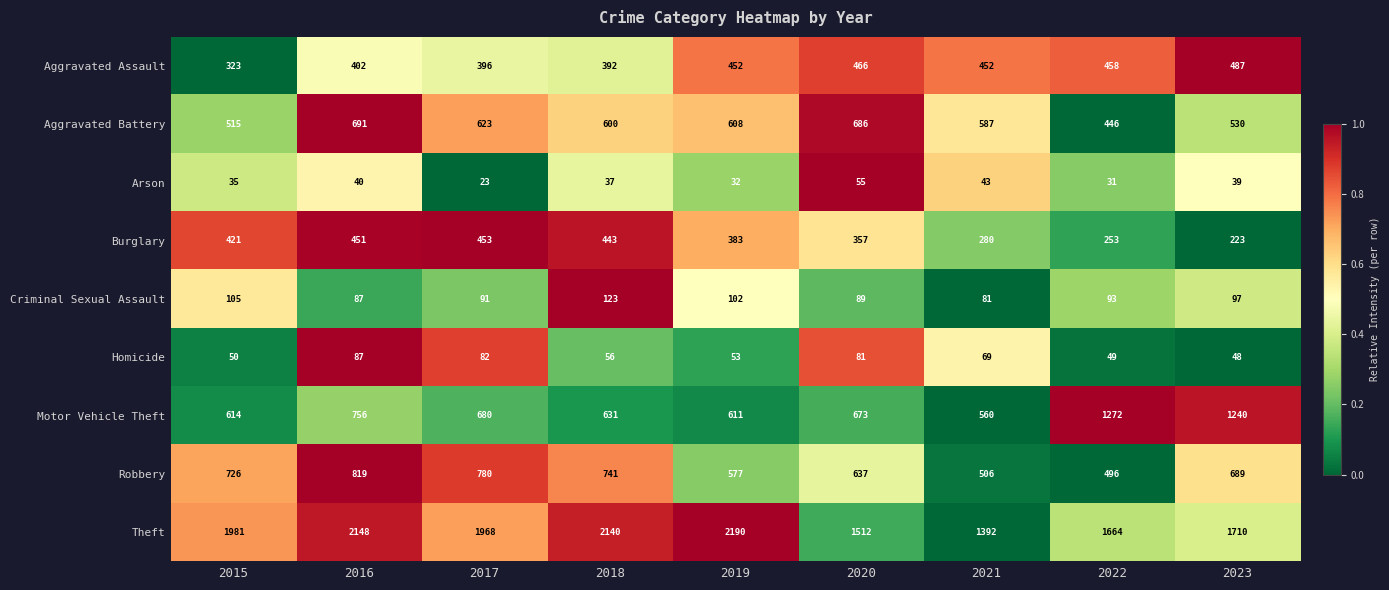

Is it true that Motor Vehicle Theft equals 614 at 2015?

True